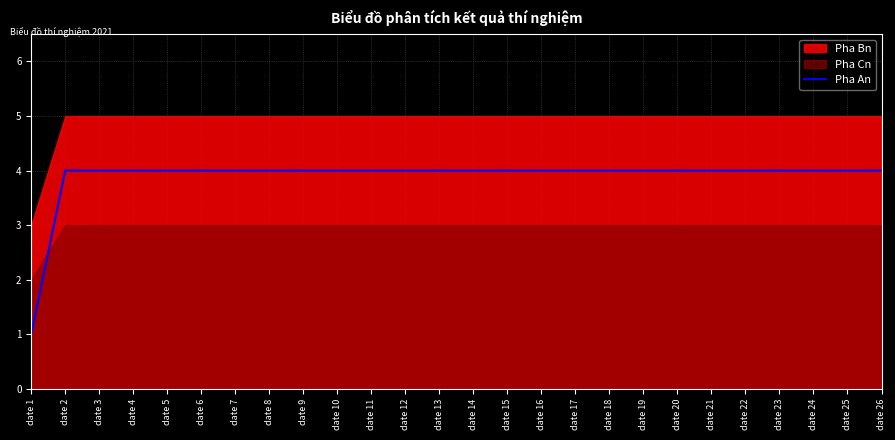

What is the difference between the maximum and minimum values?

3